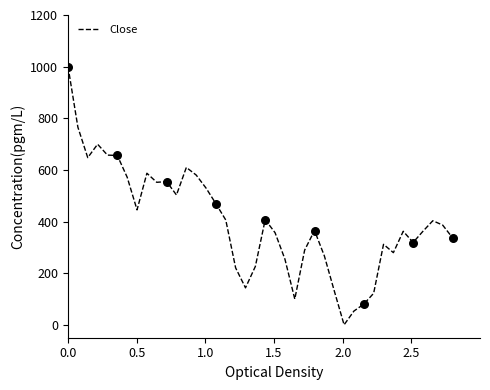

What is the difference between the maximum and minimum values?

1000.0